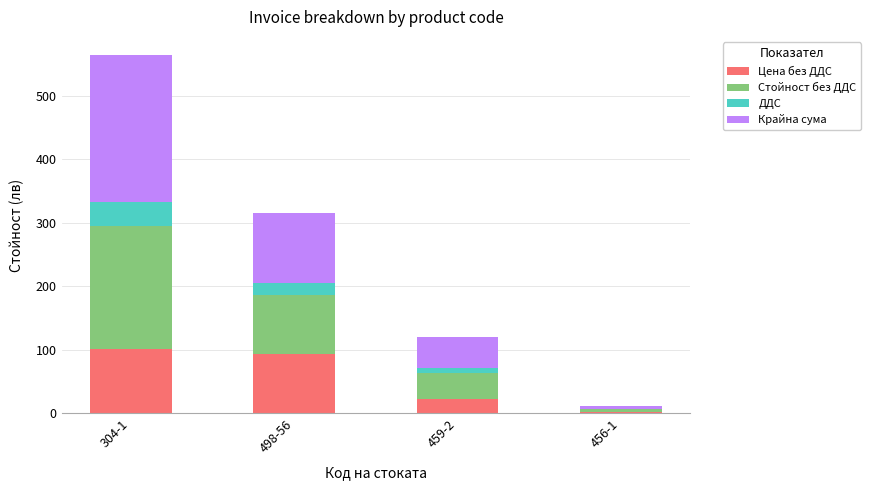

At which category is the sum across all series the highest?

304-1